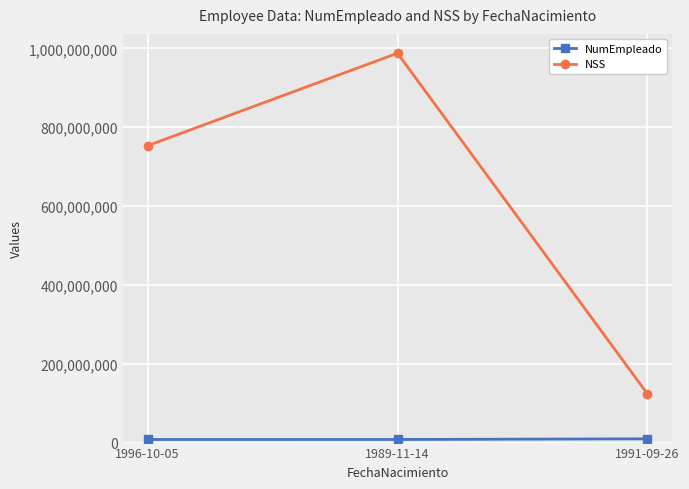

At which label does NSS reach its minimum?

1991-09-26